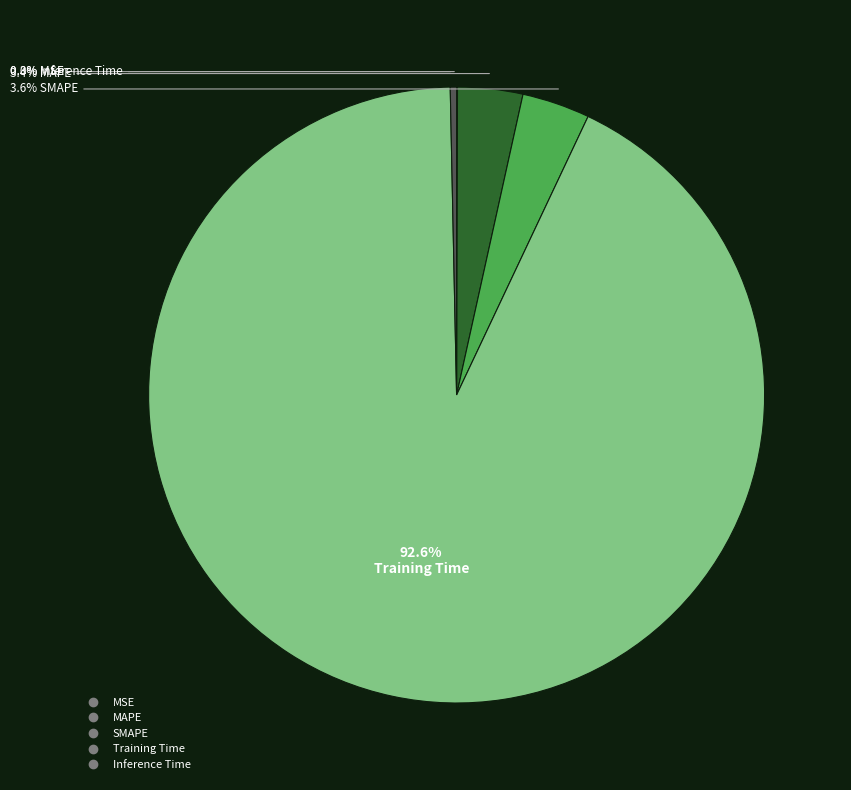

Is Training Time the majority of the pie?

Yes